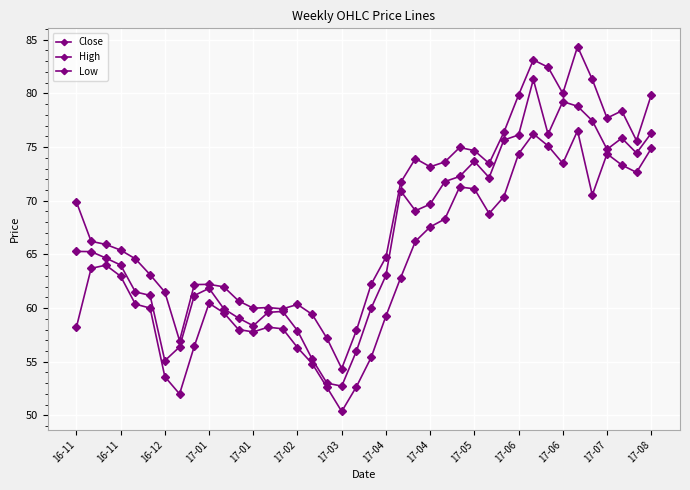

True or false: High has more than 1 points higher than both neighbors.

True